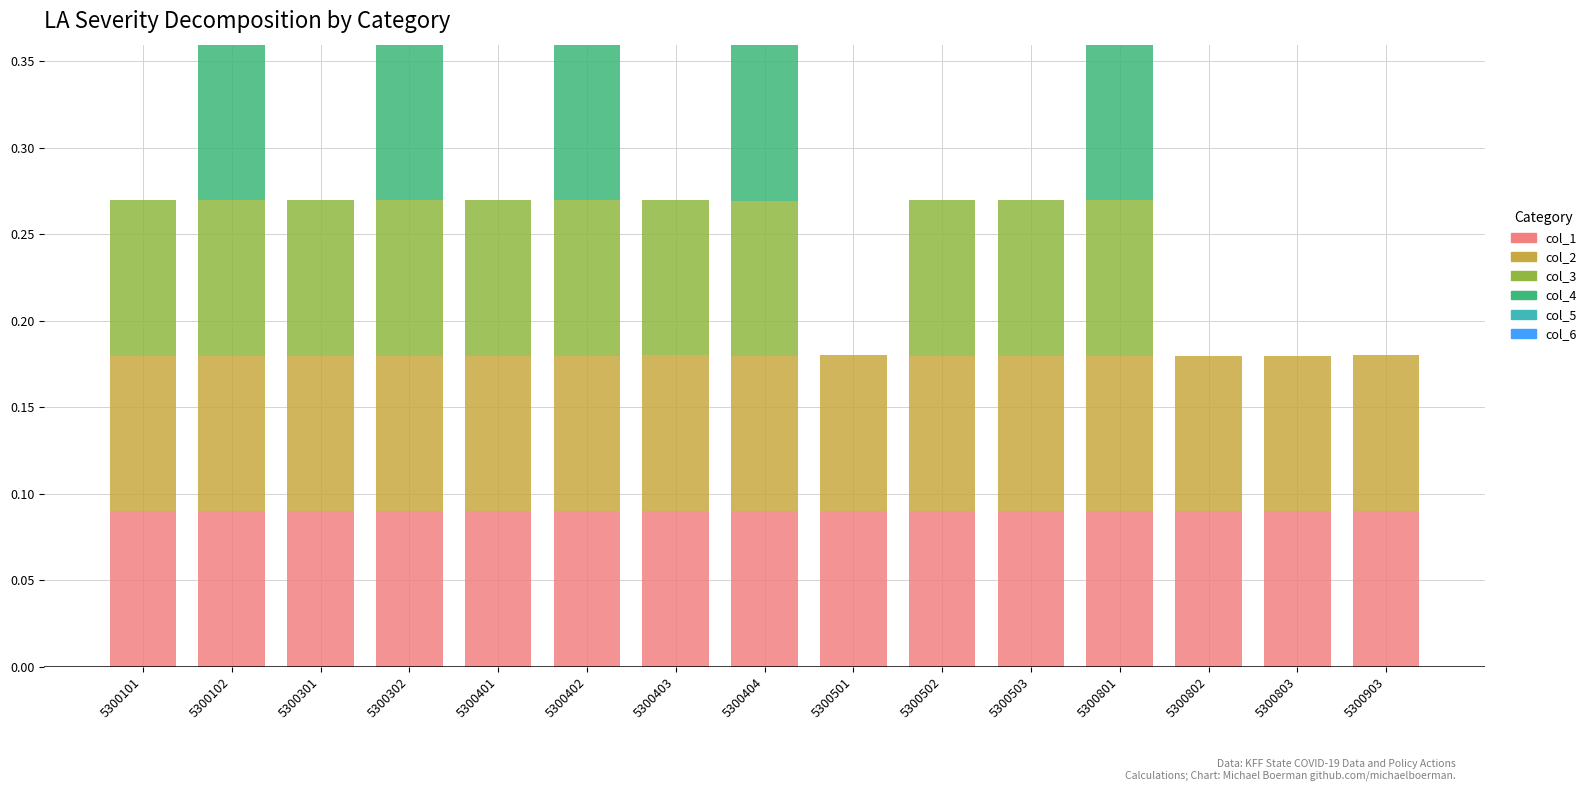

How many series are shown in this chart?

4